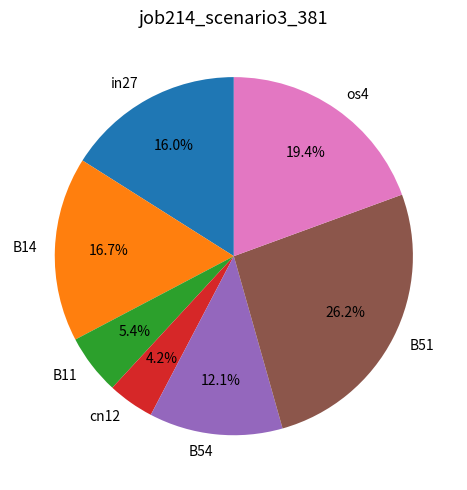

Is B54 the majority of the pie?

No